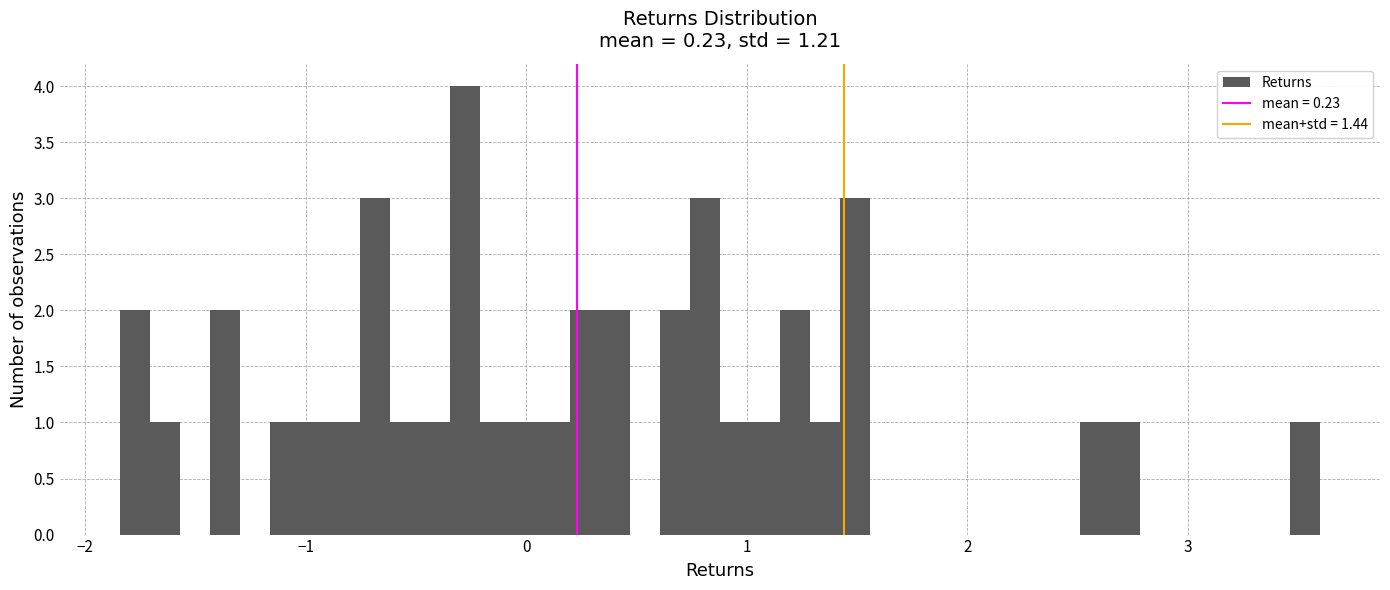

Read against the x-axis, roughly where is the centre of the tallest bar?

-0.3